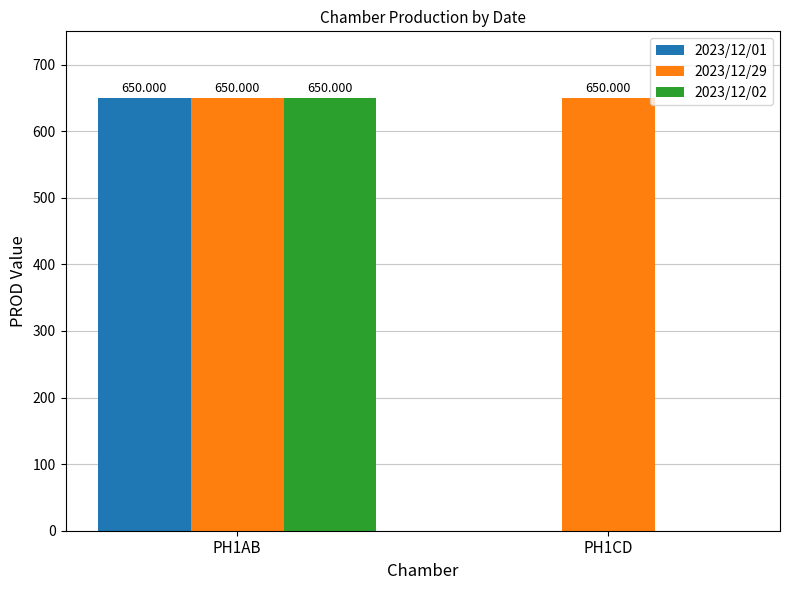

How many groups of bars are there?

2